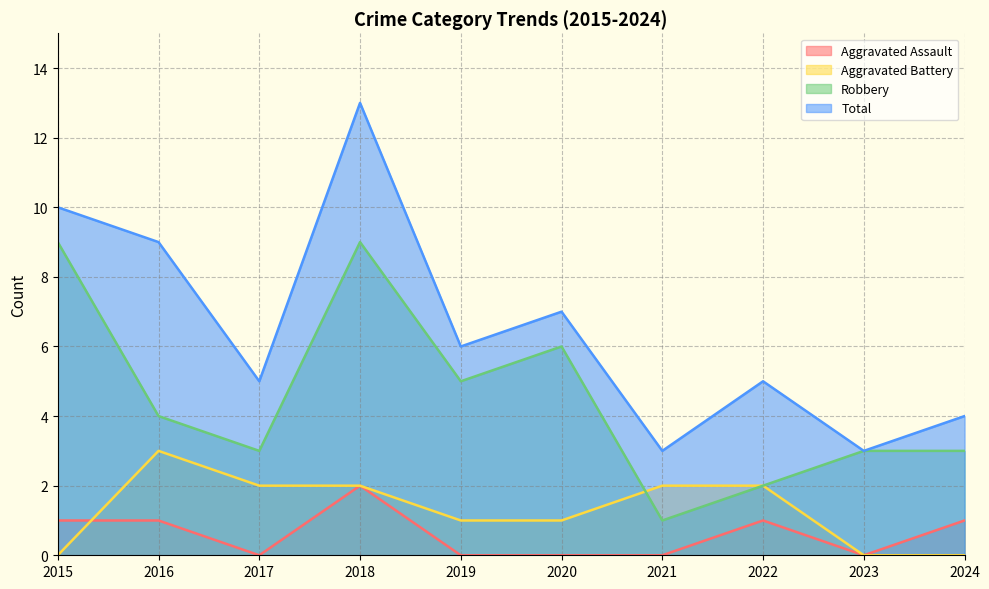

Does the chart display data point markers on the line(s)?

No